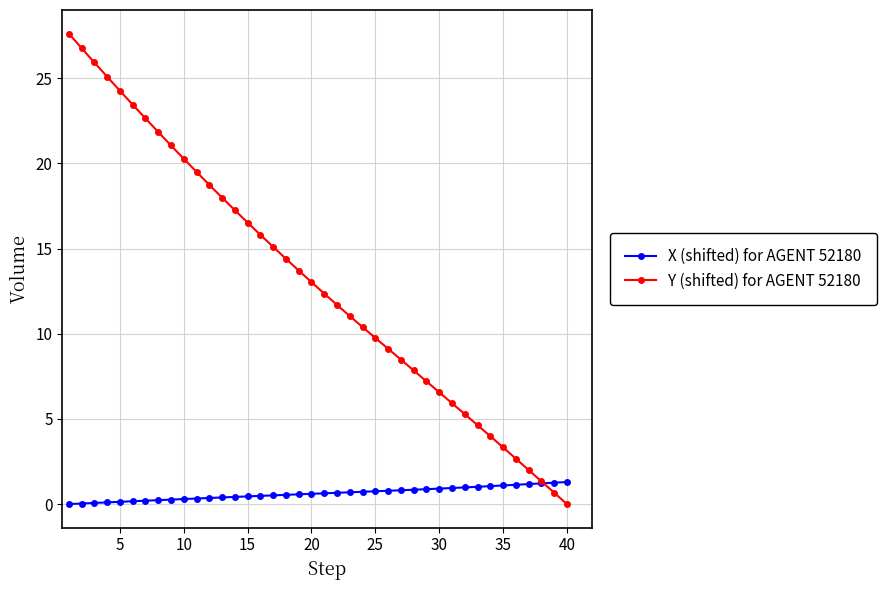

List the series in order of their overall mean, lowest first.

X (shifted) for AGENT 52180, Y (shifted) for AGENT 52180